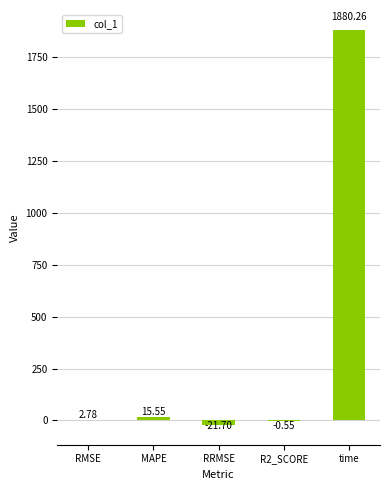

At which category does the chart reach its peak across all series?

time